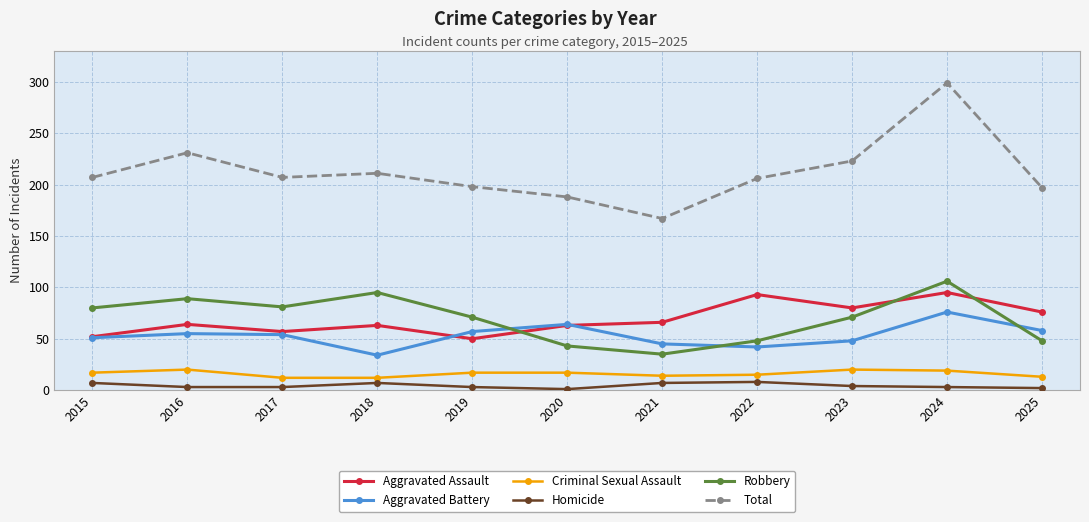

What is the maximum value shown in the chart?

299